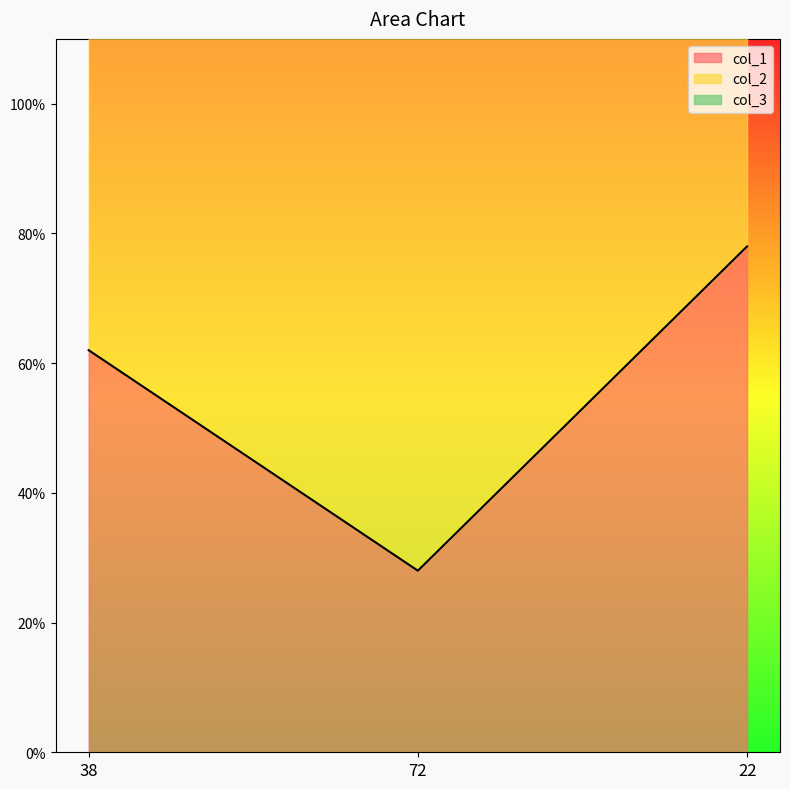

What is the total value across all series at 72?

128